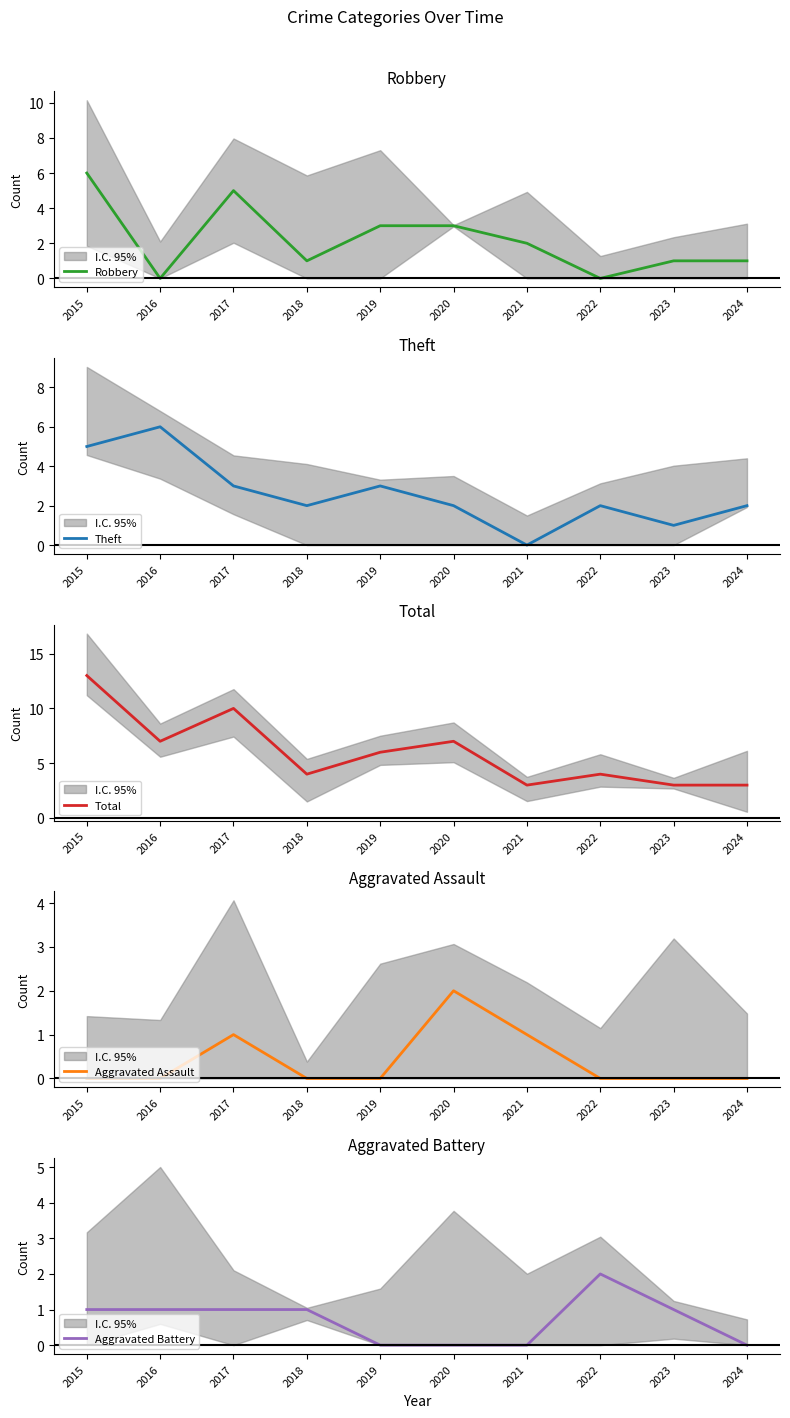

What is the spread (max minus min) of values at 2018?

4